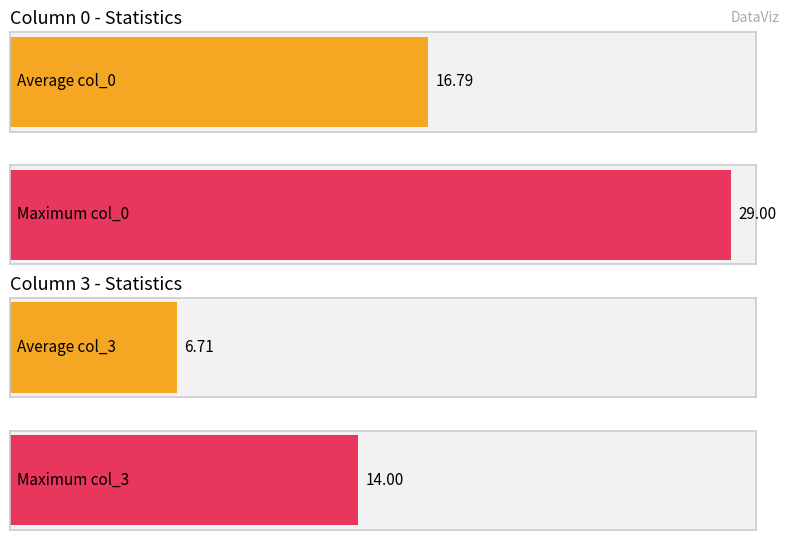

Rank the series by their average value, from highest to lowest.

col_0, col_3